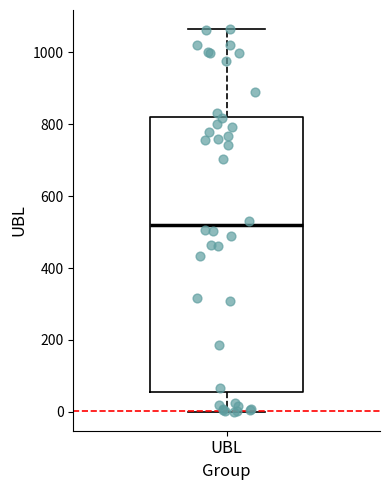

Transcribe this box plot: give where the median line is, the range the box spans, and where the two whiskers end, as read against the y-axis. The values are not printed on the chart, so give them approximately, as read against the axis.

median 520, box 60 to 820, whiskers 0 to 1060